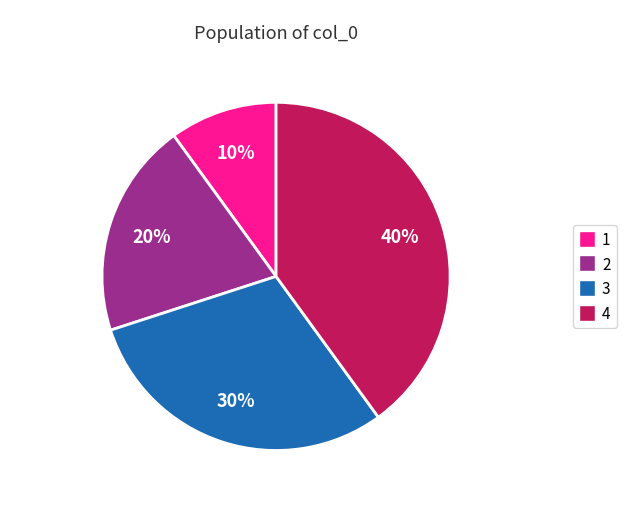

How many slices are in this pie chart?

4